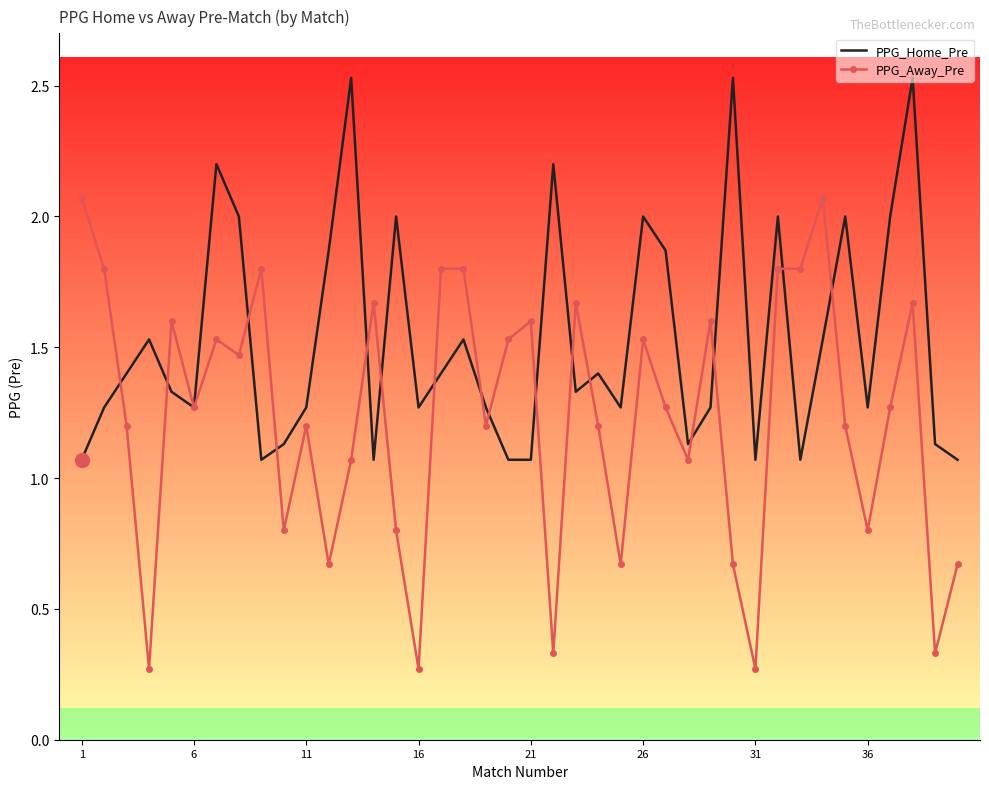

Which series has the widest spread of values?

PPG_Away_Pre